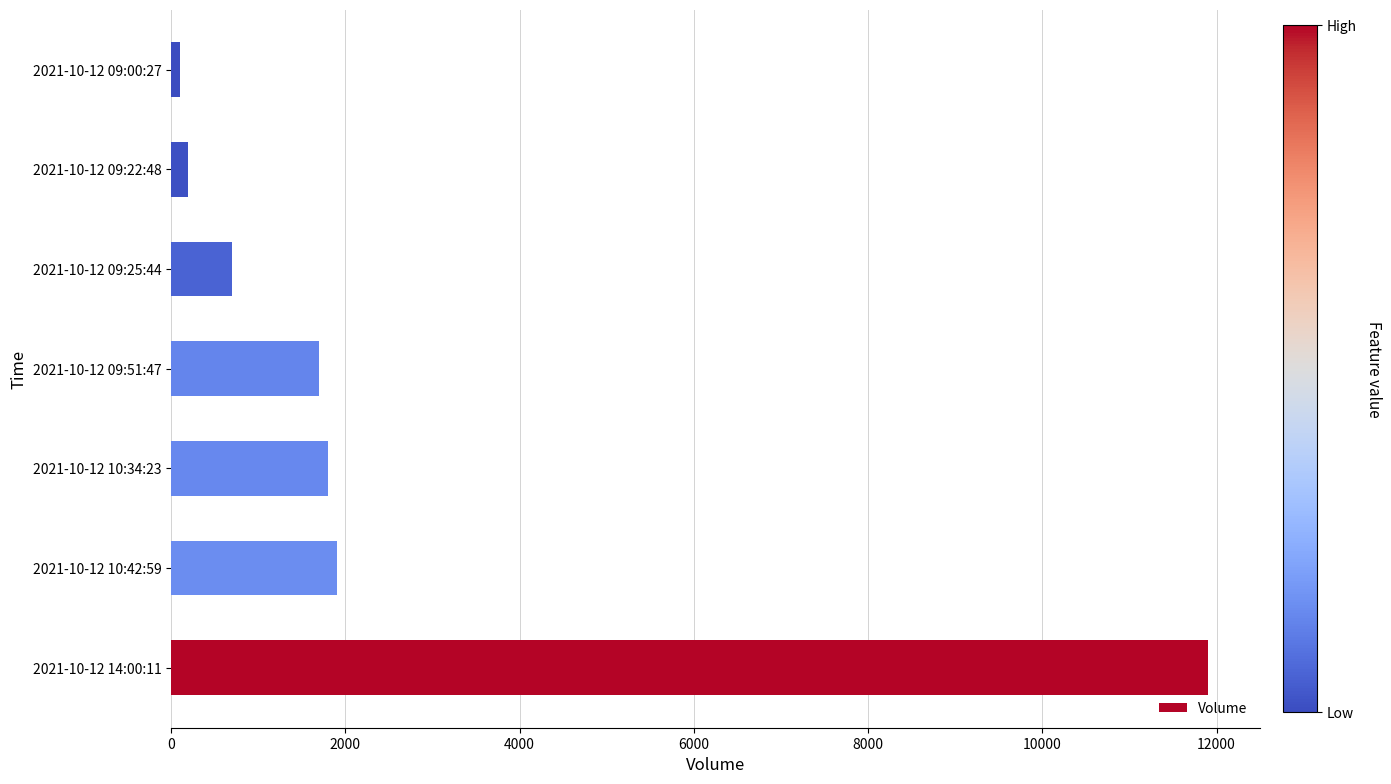

Count the number of data series in this chart.

1